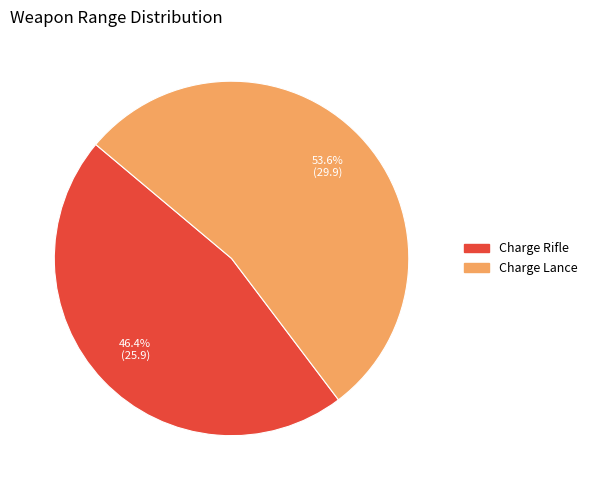

Rank the categories by value from highest to lowest.

Charge Lance, Charge Rifle